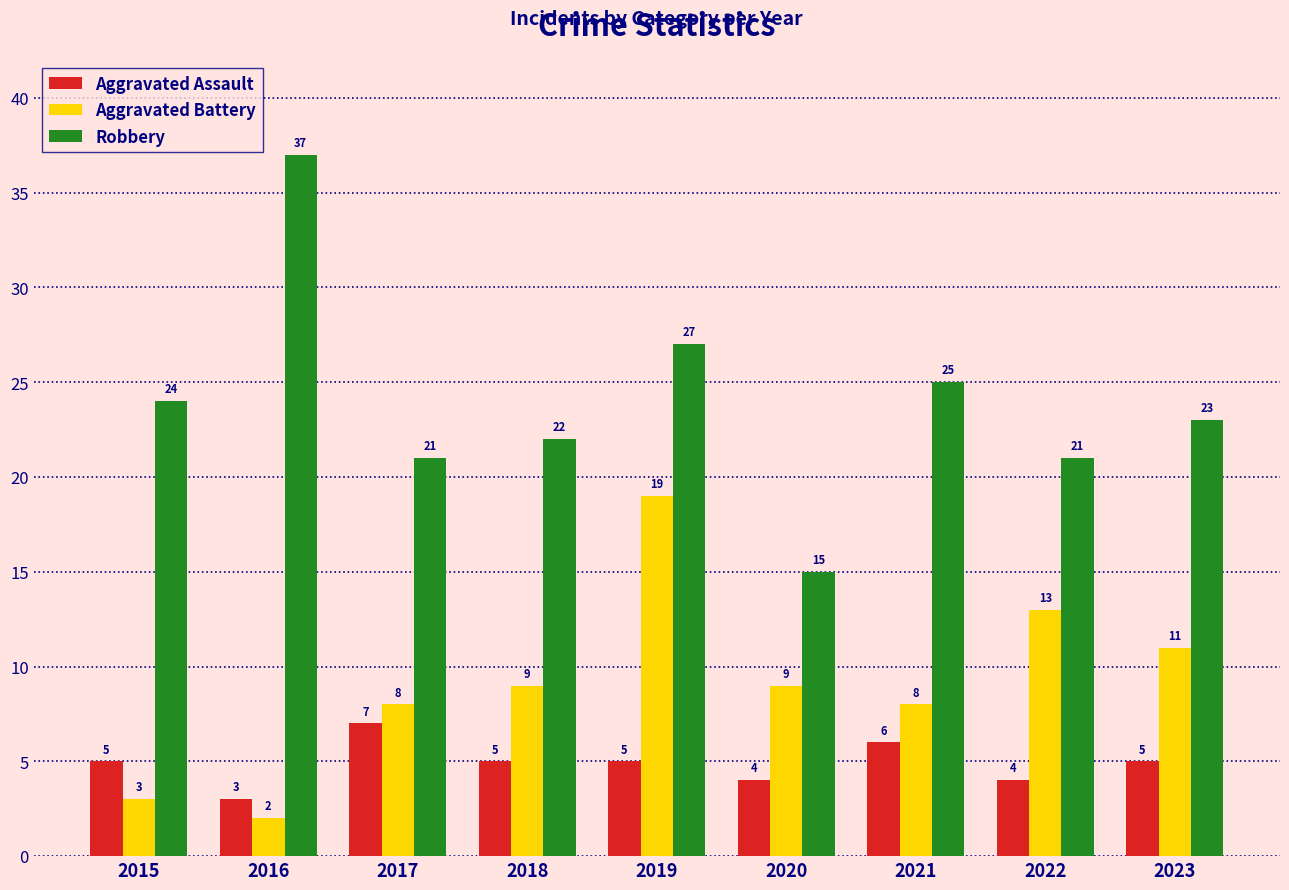

What is the approximate value of Aggravated Assault at 2015?

5